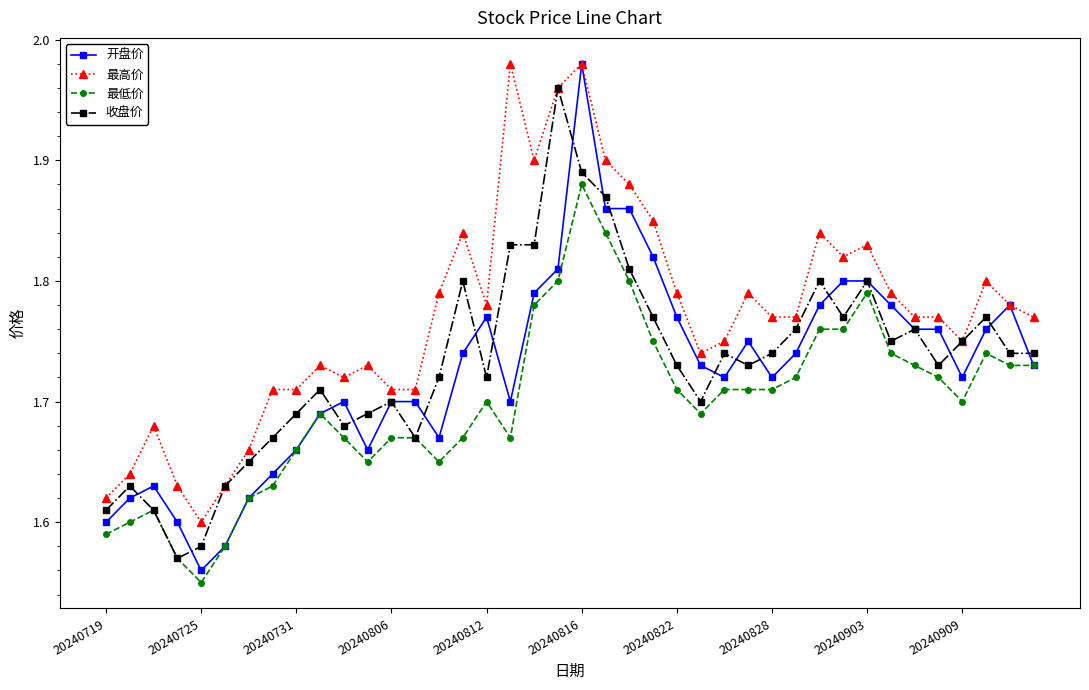

True or false: 开盘价 has more than 1 interior local peaks.

True